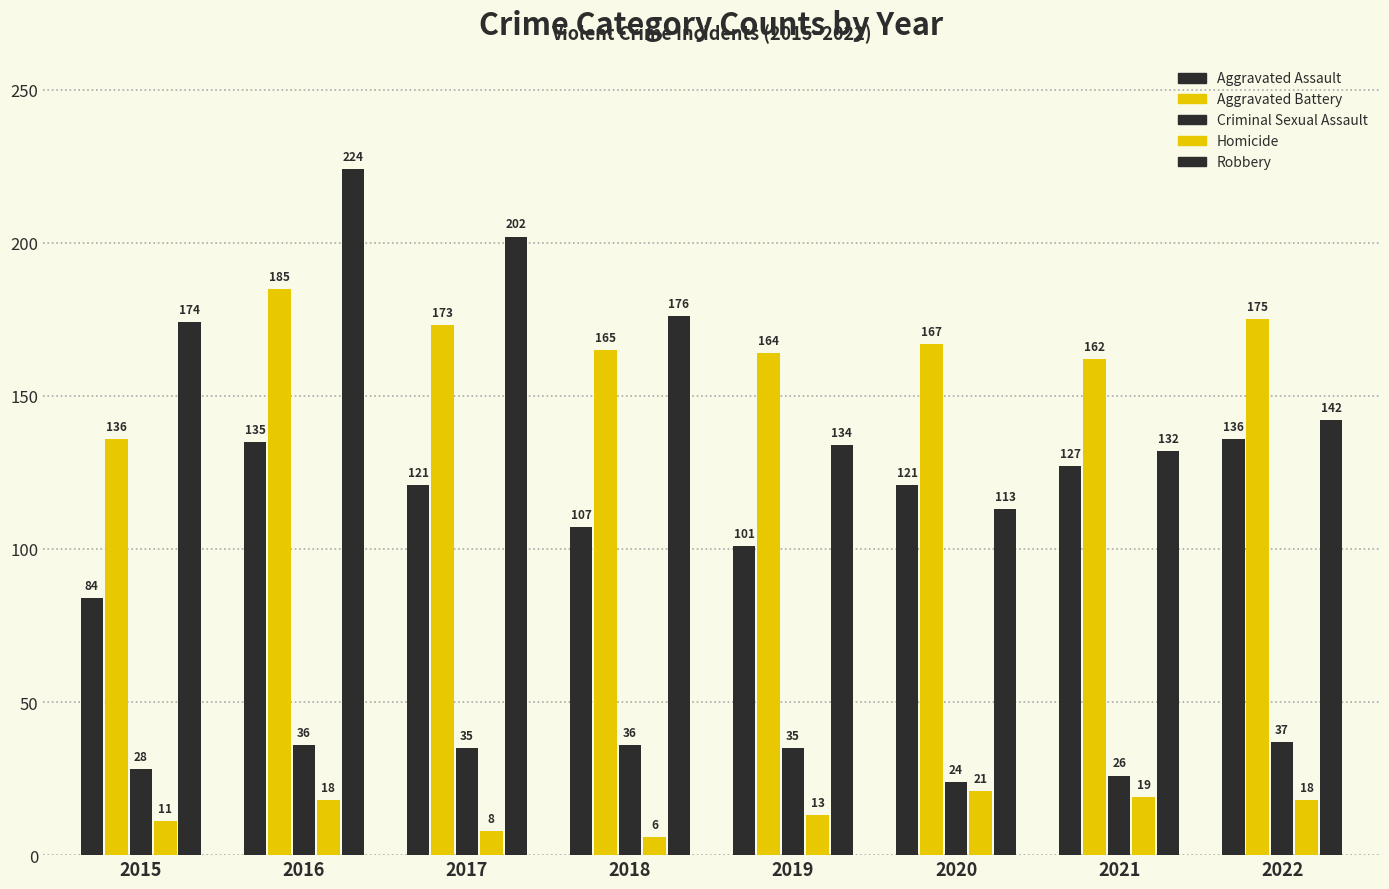

At which category does the chart reach its minimum across all series?

2018